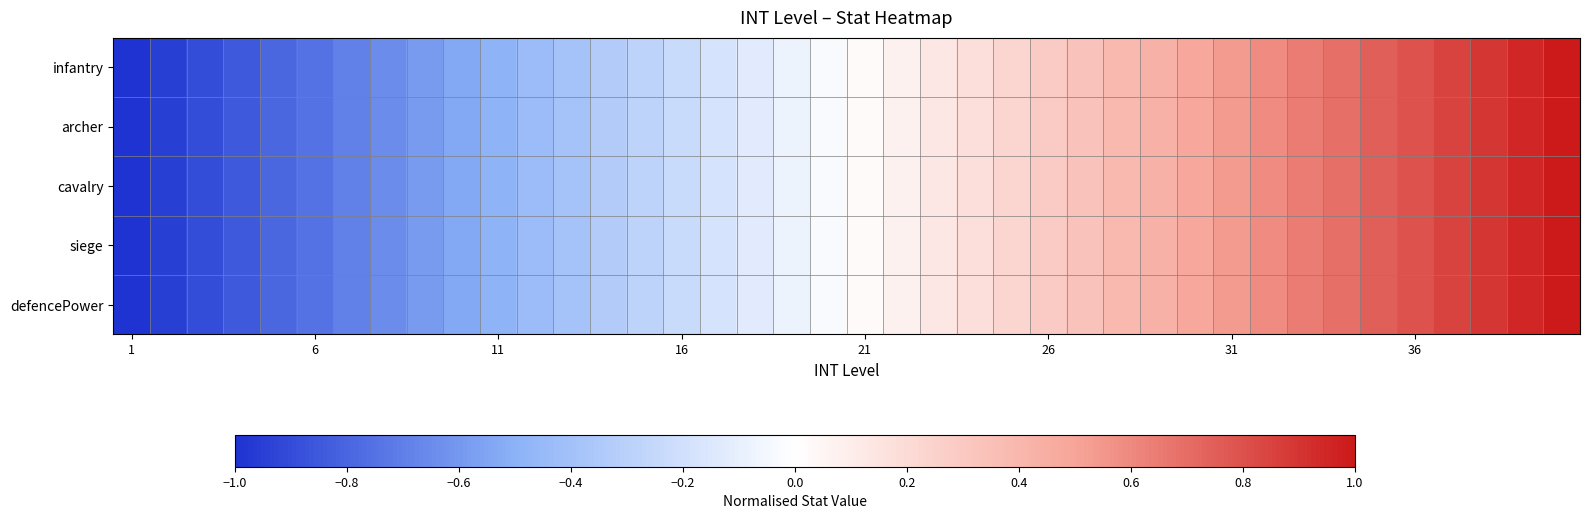

Which series has the largest range (max minus min)?

infantry